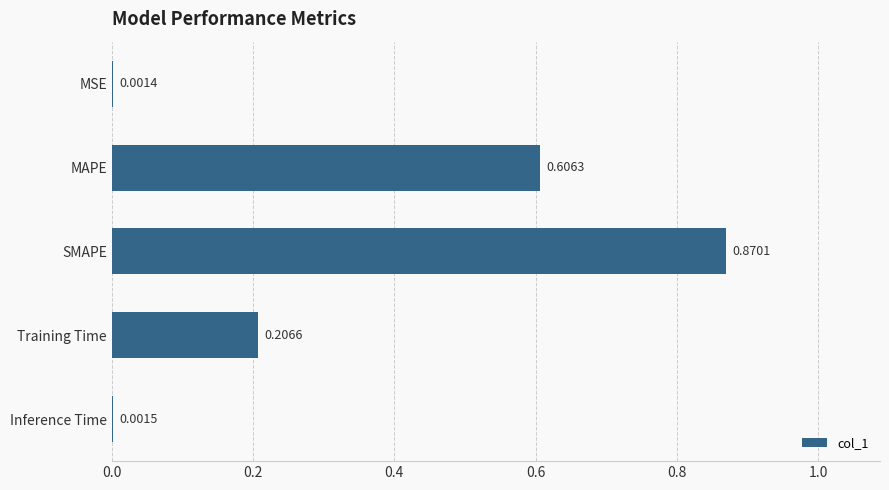

Which category has the highest value across all series?

SMAPE